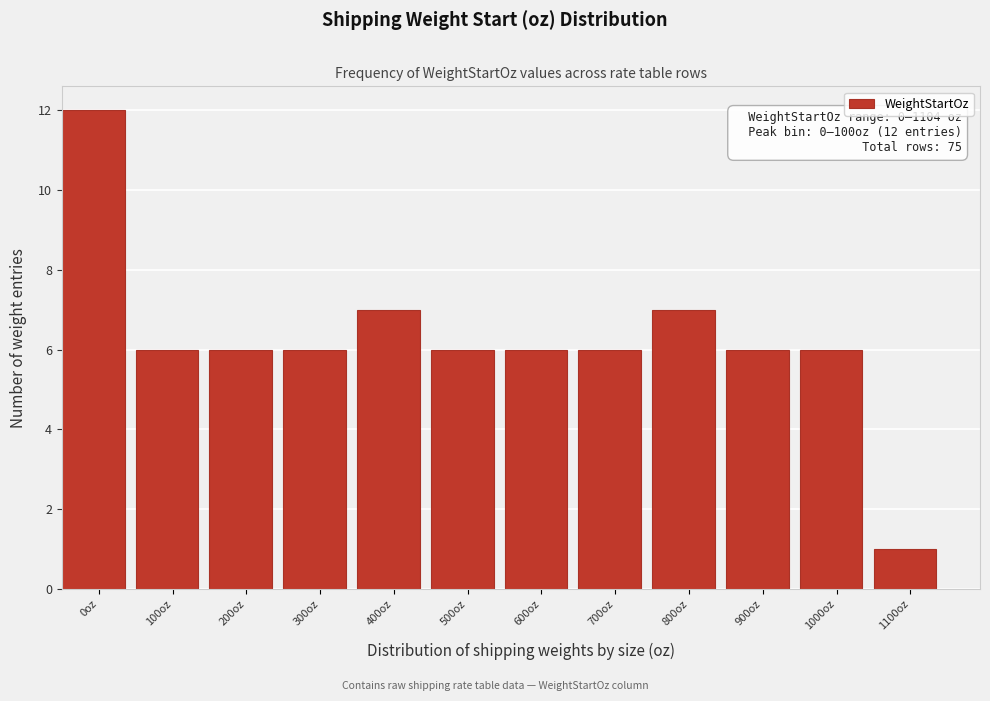

Reading left to right, list all the values displayed in this chart.

12	6	6	6	7	6	6	6	7	6	6	1